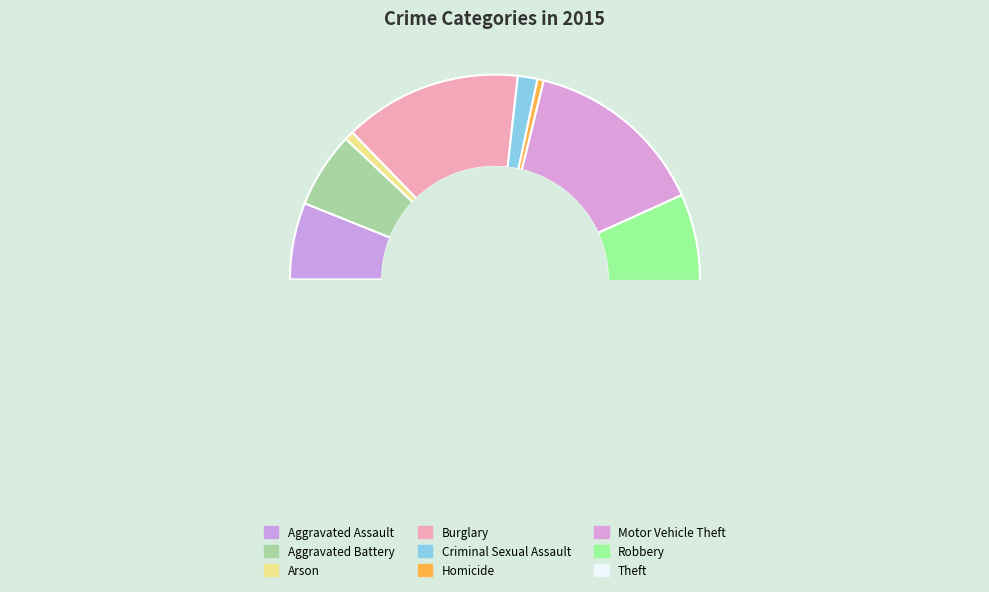

What percentage is NOT represented by Robbery?

91.5%